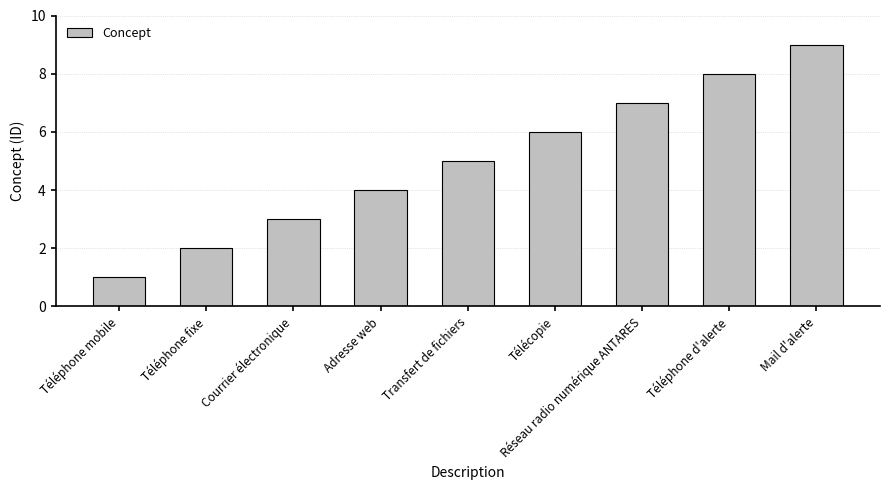

List the labels in order of value, smallest first.

Téléphone mobile, Téléphone fixe, Courrier électronique, Adresse web, Transfert de fichiers, Télécopie, Réseau radio numérique ANTARES, Téléphone d'alerte, Mail d'alerte